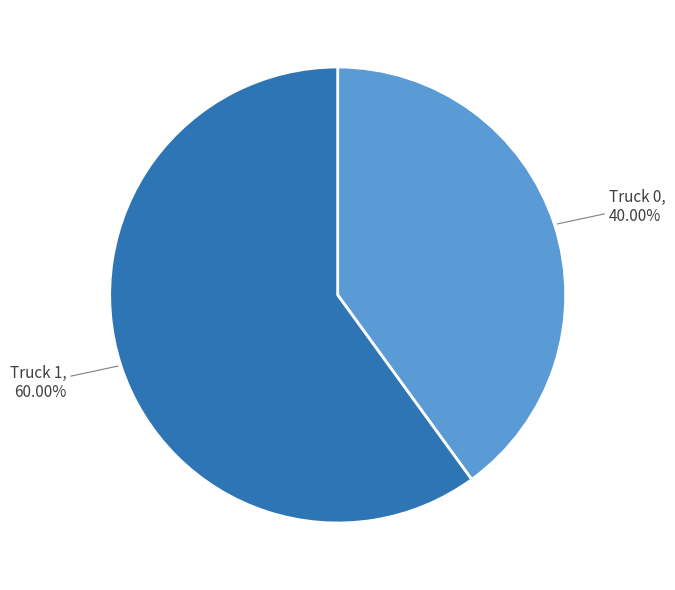

Does Truck 1 account for over 50% of the chart?

Yes